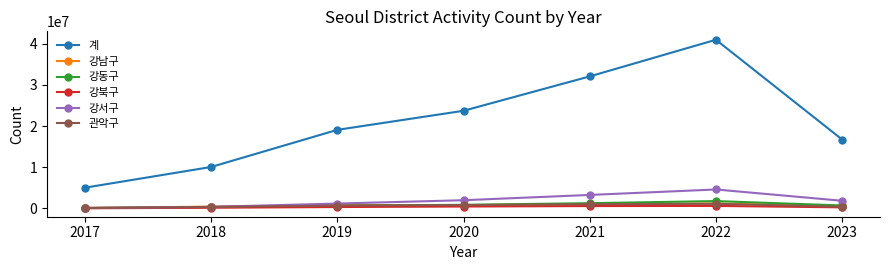

True or false: 계 and 관악구 cross at least once.

False